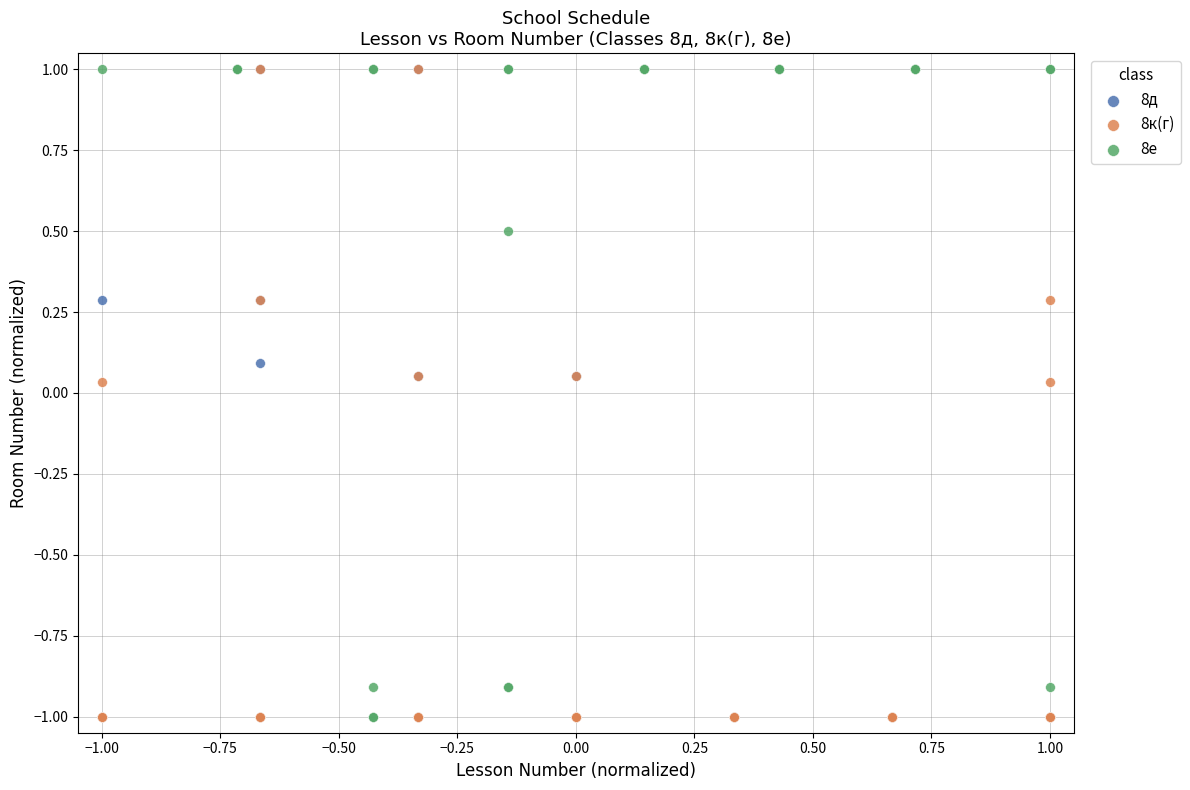

What are all the series names shown in the legend?

8д, 8к(г), 8е